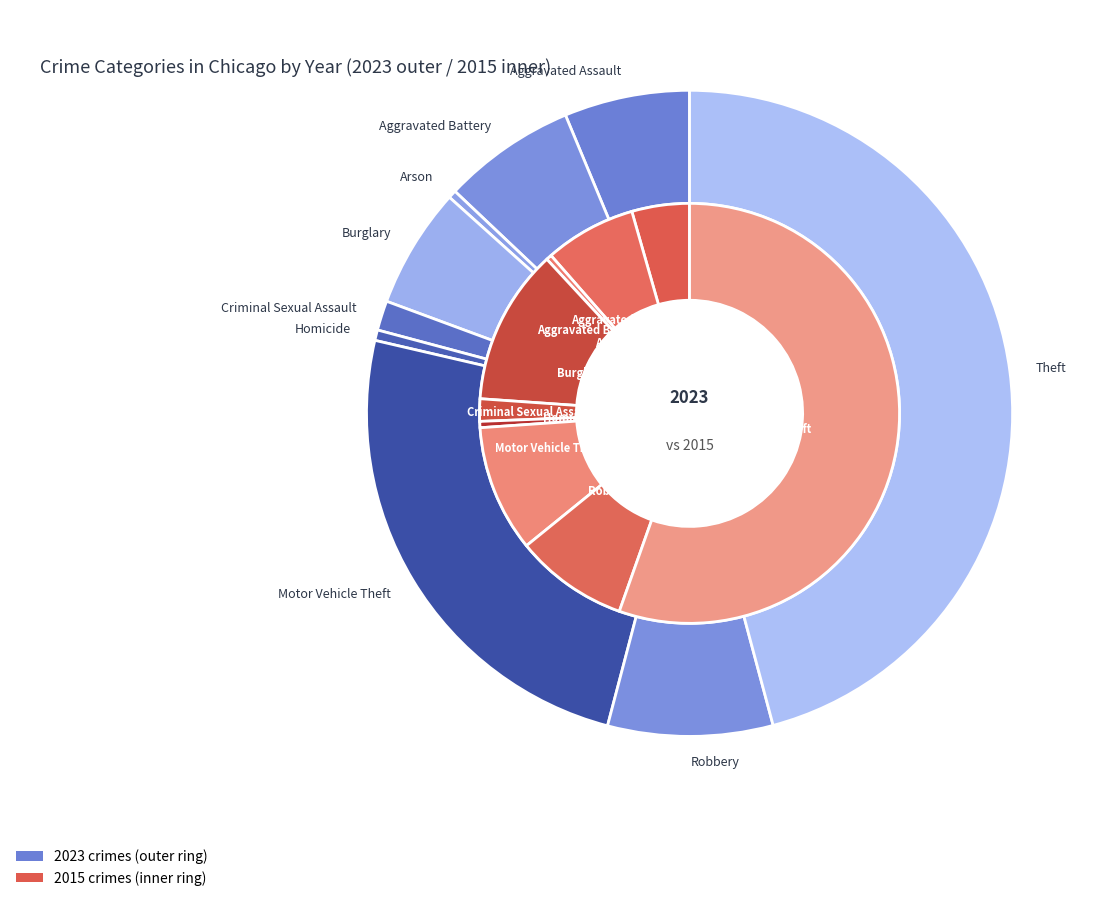

How many slices are in this pie chart?

9